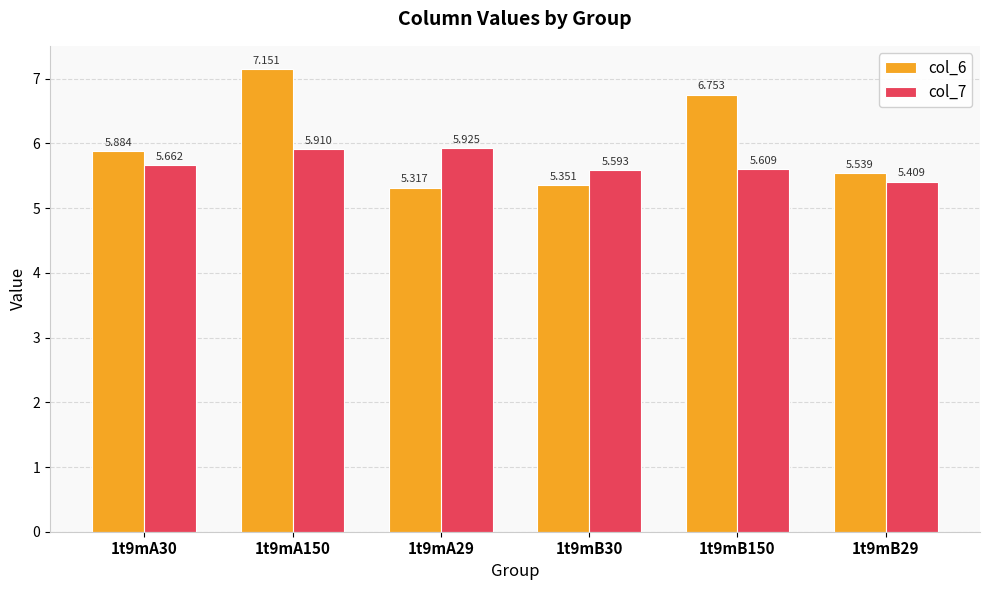

Is the value of col_6 at 1t9mA30 greater than the value of col_7 at 1t9mB29?

Yes